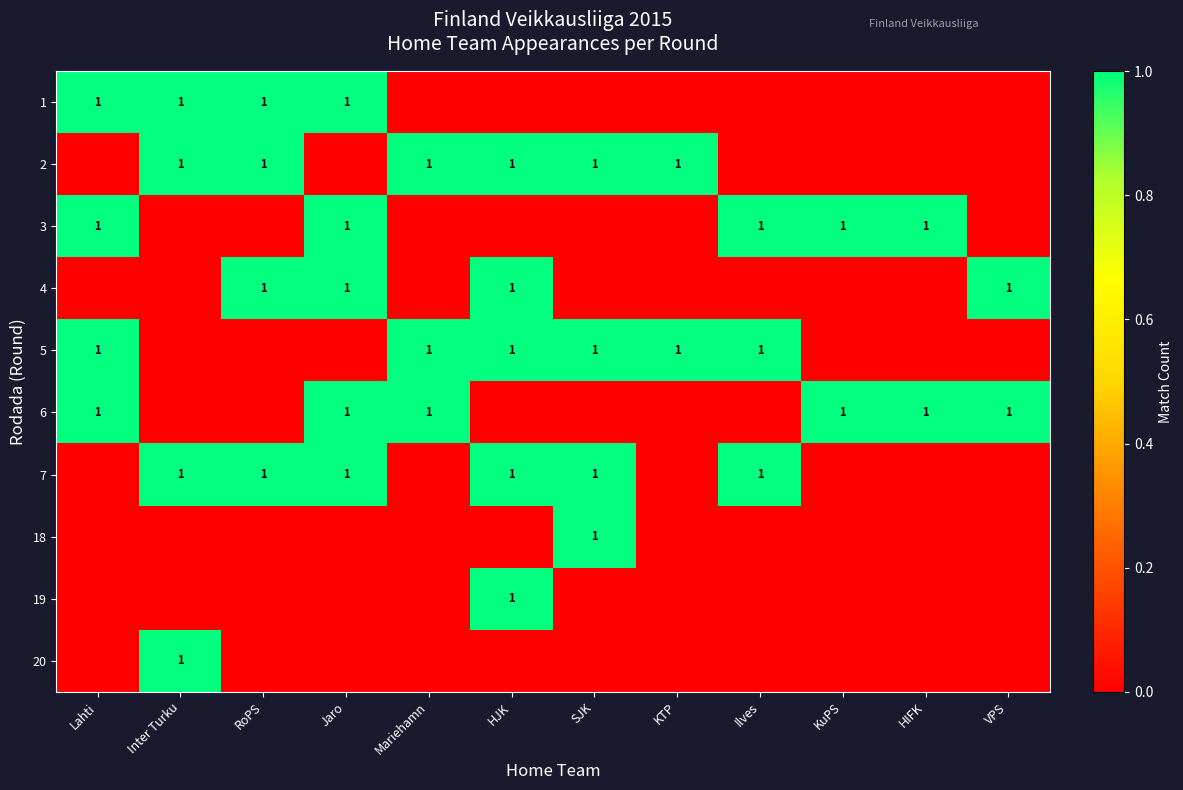

True or false: row_5 has a value of 0 at RoPS.

True